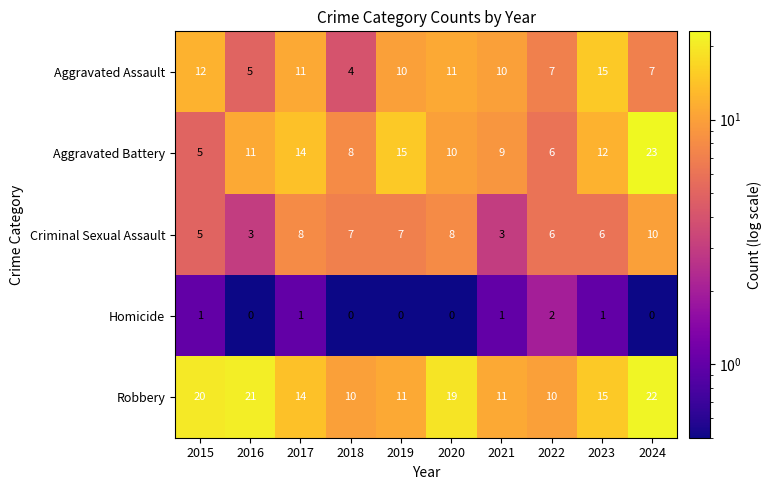

Which category has the highest value in the Criminal Sexual Assault series?

2024